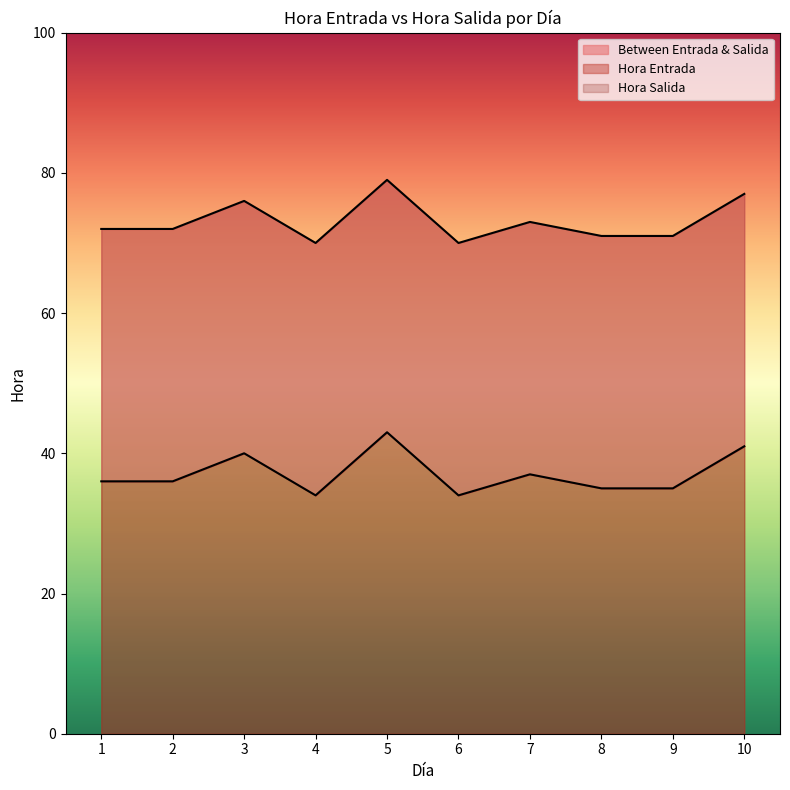

At which label is Hora Entrada closest to 74?

7